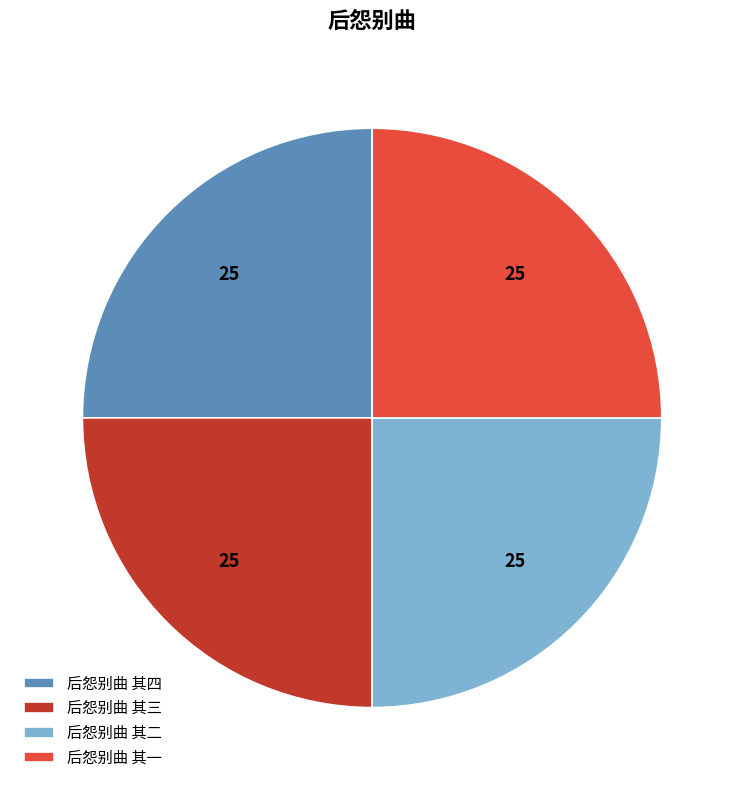

What is the ratio of the value at 后怨别曲 其一 to the value at 后怨别曲 其三?

1.0